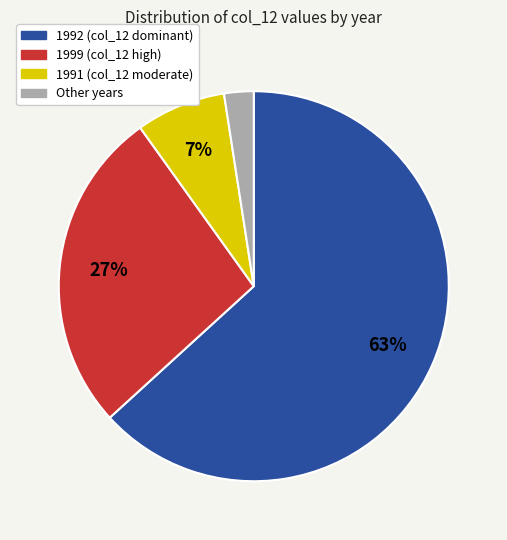

Count the number of slices in the pie.

4